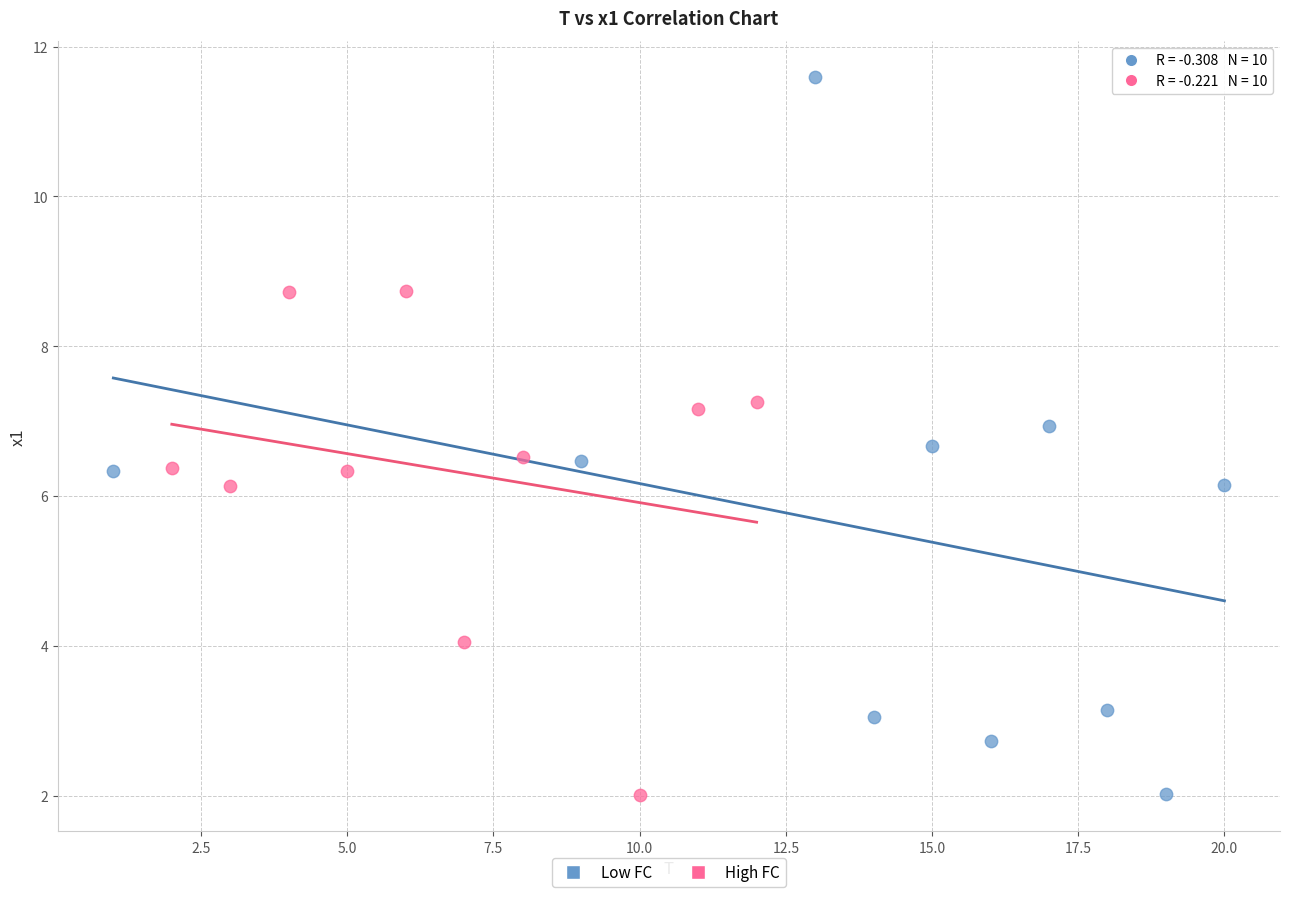

Which series has the widest spread of Y values?

Low FC